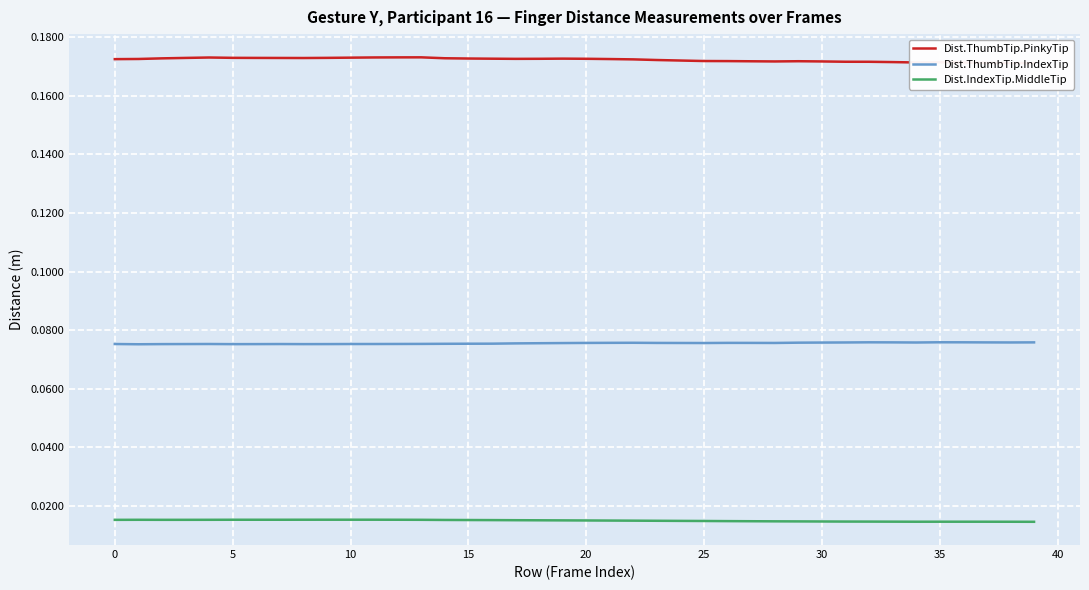

What is the value of the Dist.ThumbTip.IndexTip point at the 17th from the left?

0.1